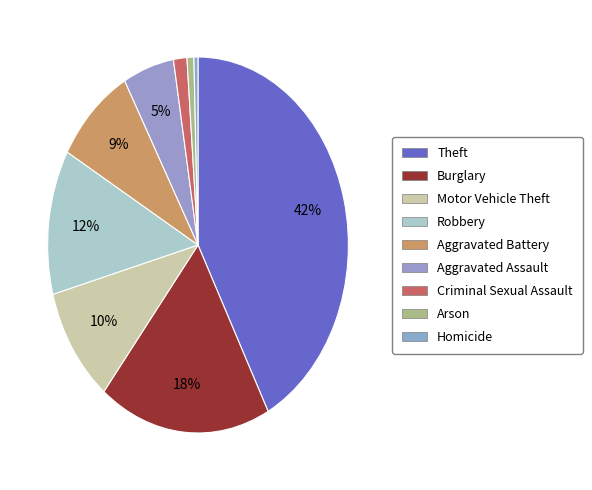

What percentage is the Aggravated Battery slice, to the nearest percent?

9%